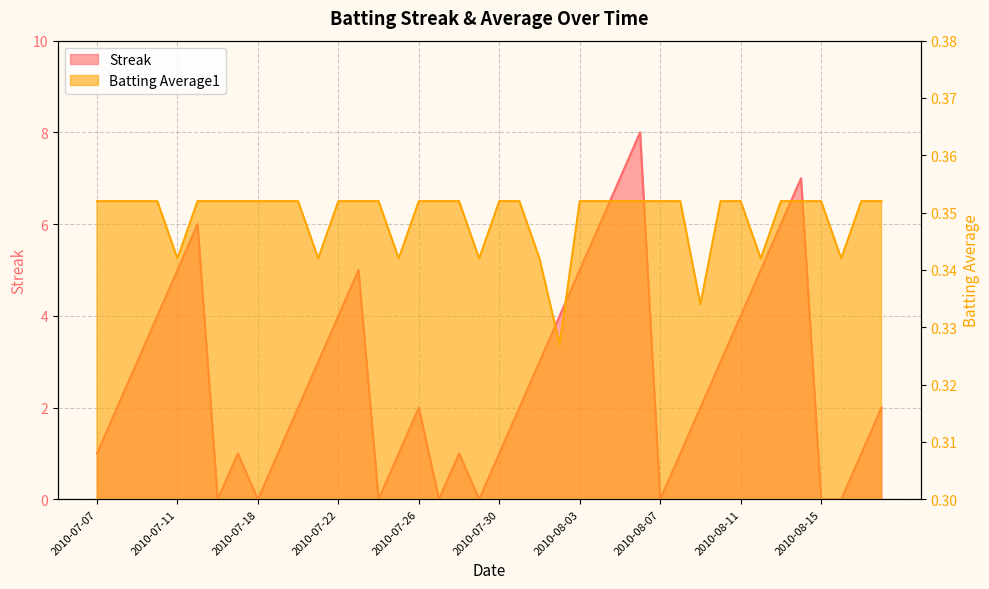

How many values in Streak are above zero?

32